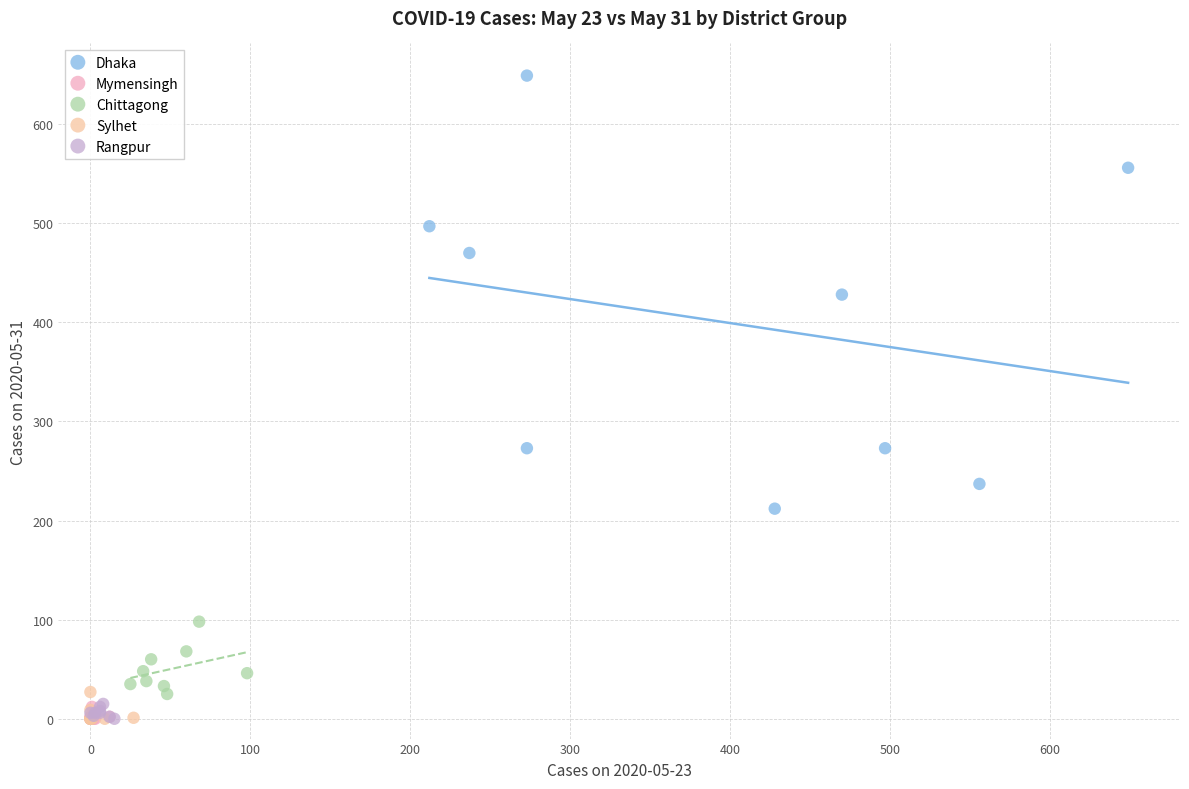

Which series has the largest Y range (max minus min)?

Dhaka